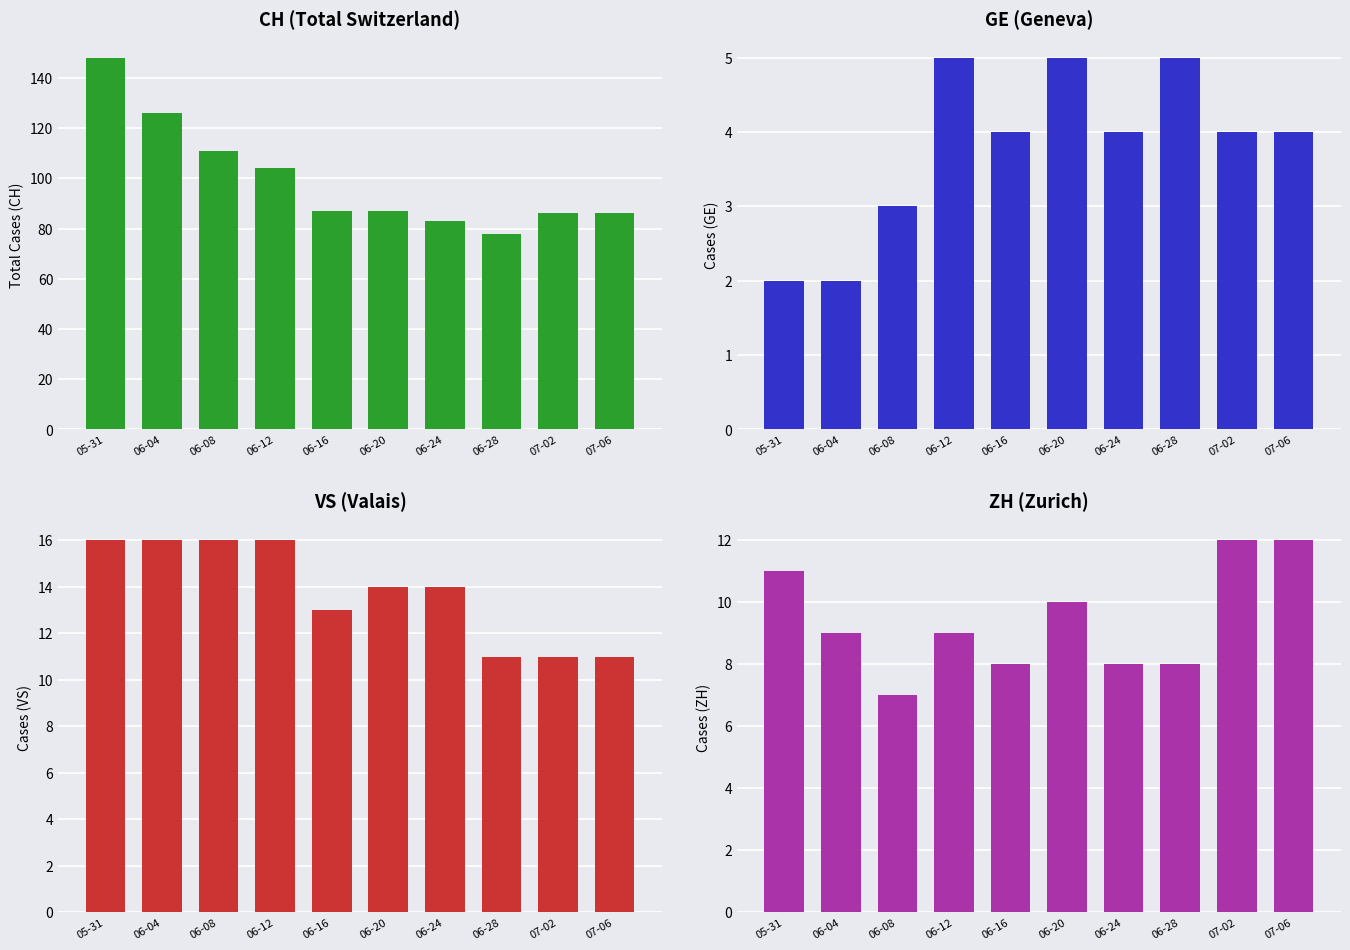

Which series changed the most between 05-31 and 06-08?

CH